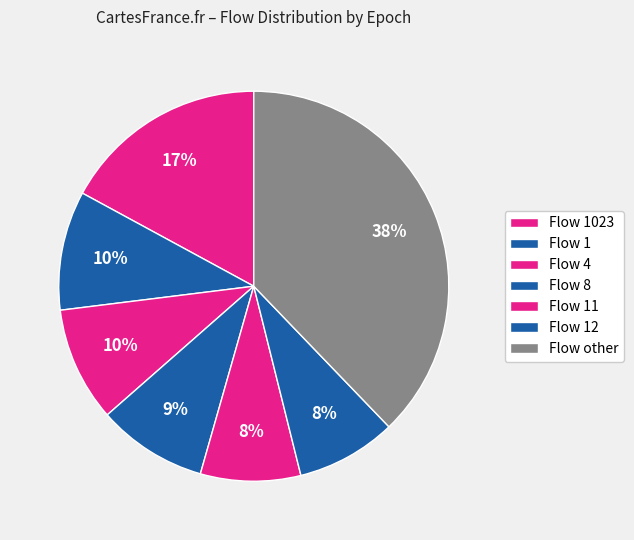

How many segments does this pie chart have?

7